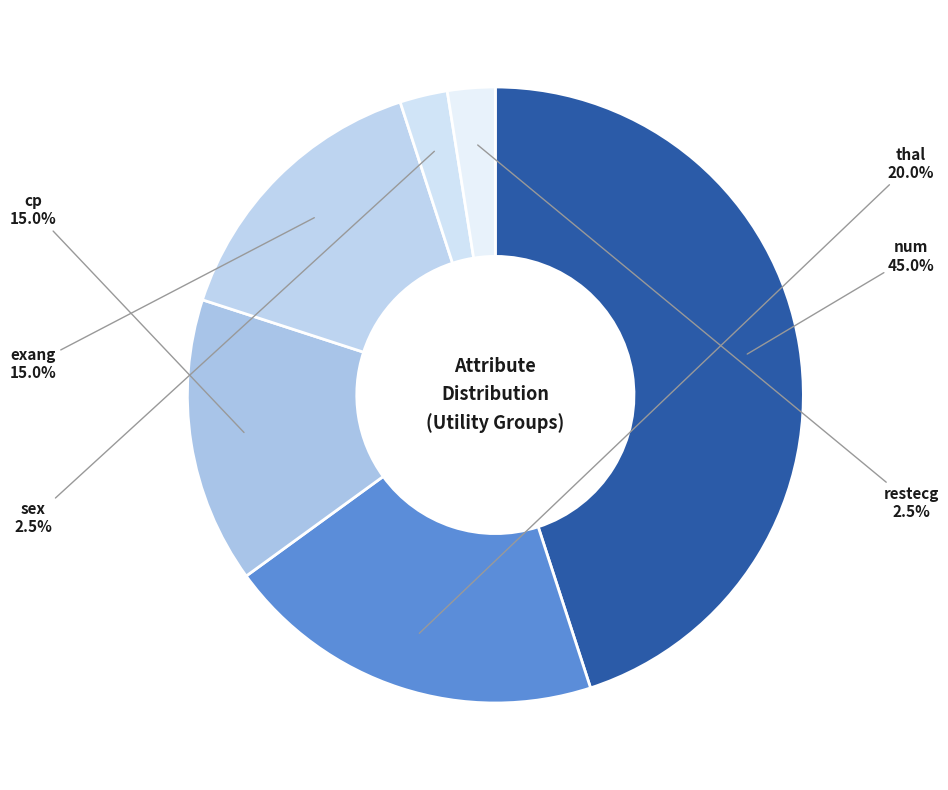

Which slice is the largest?

num